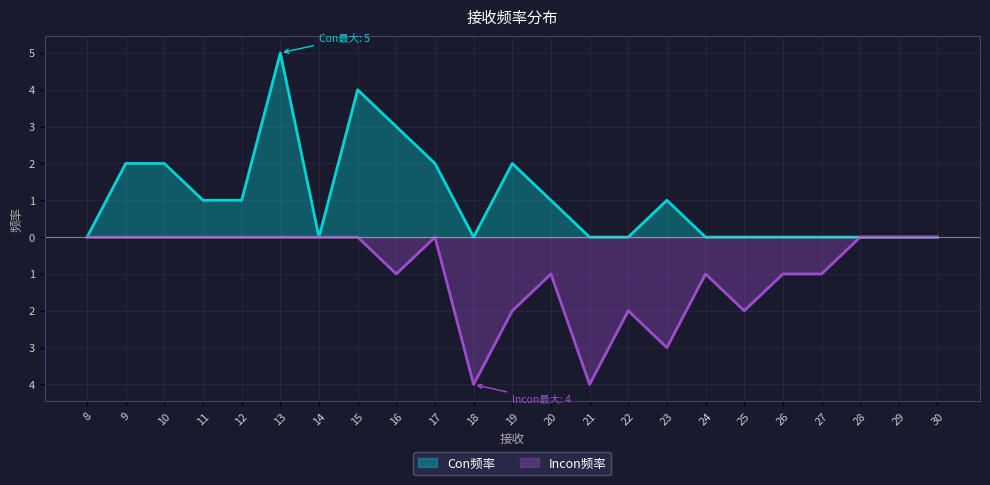

Reading right to left, what are all the values shown in this chart?

Con频率: 0	0	0	0	0	0	0	1	0	0	1	2	0	2	3	4	0	5	1	1	2	2	0
Incon频率: 0	0	0	-1	-1	-2	-1	-3	-2	-4	-1	-2	-4	0	-1	0	0	0	0	0	0	0	0